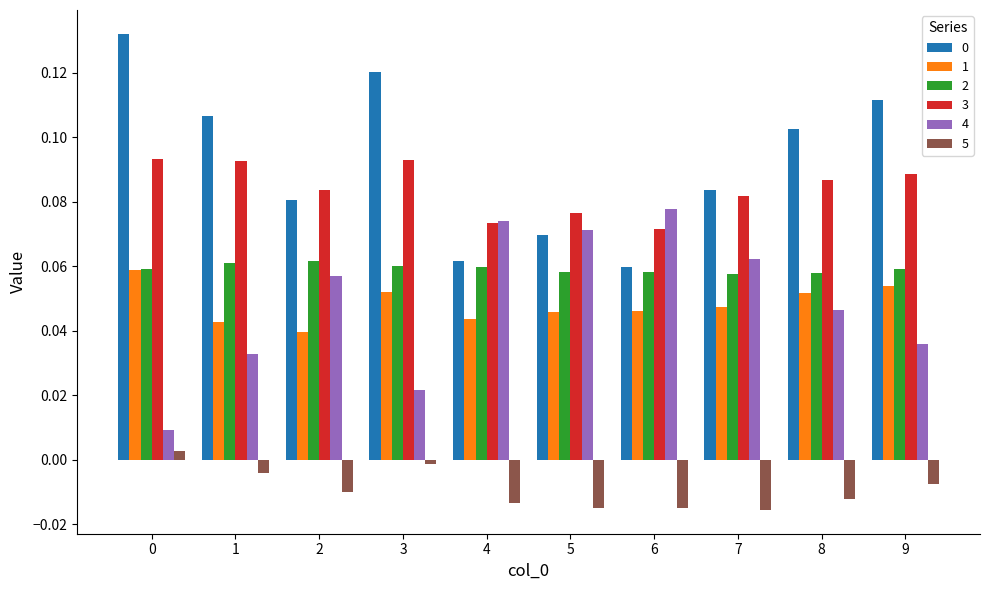

What is the total value across all series at 7?

0.3